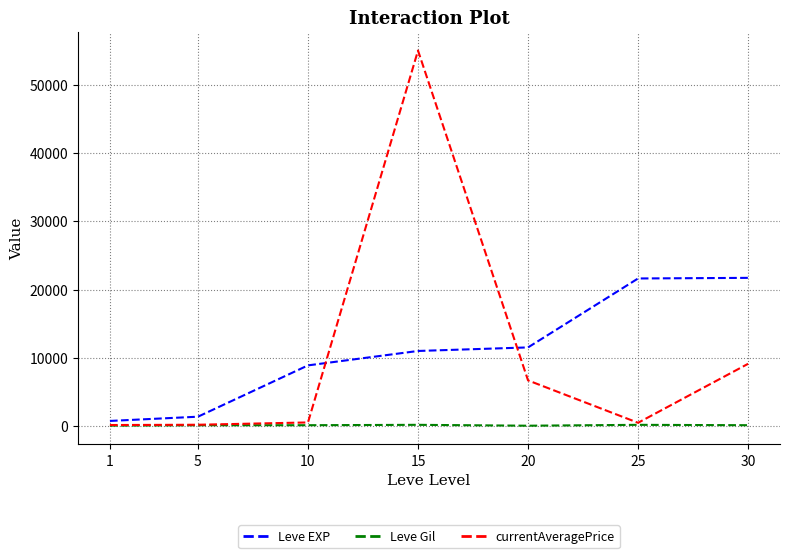

True or false: Leve Gil and Leve EXP cross at least once.

False